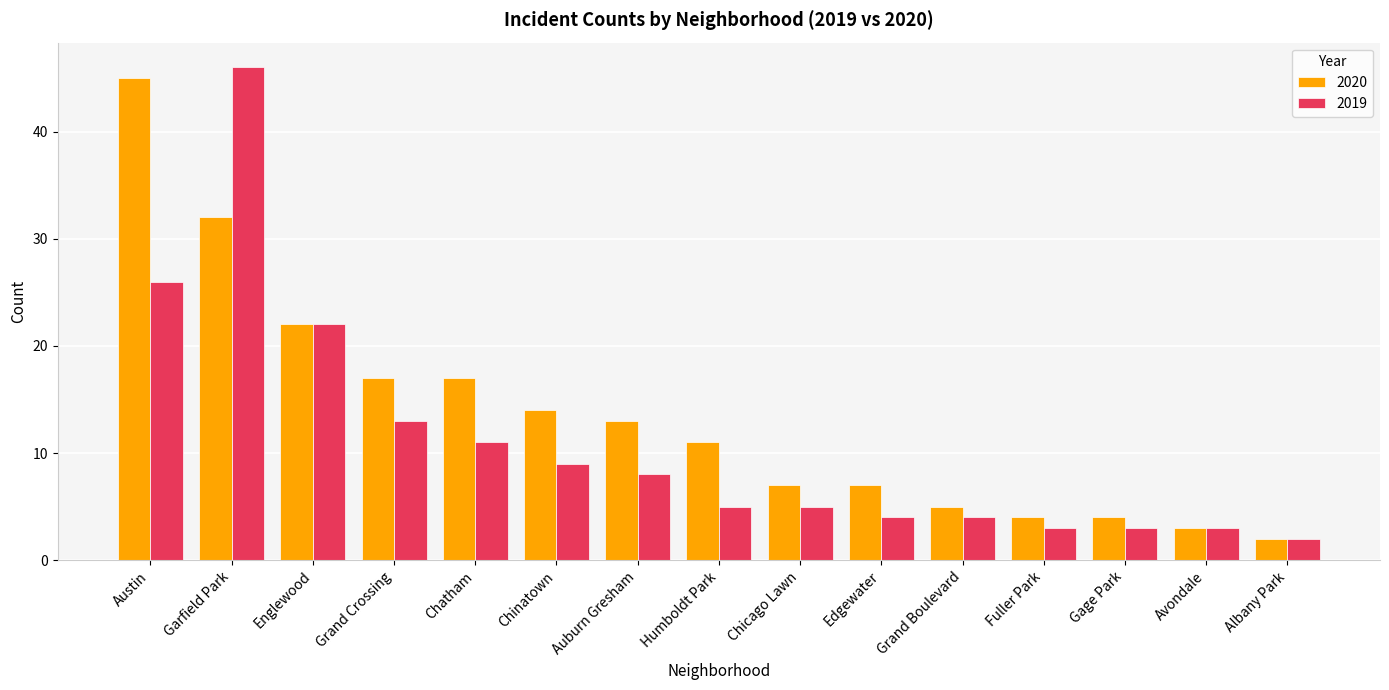

Reading left to right, transcribe all the data shown in this chart.

2020: Austin=45	Garfield Park=32	Englewood=22	Grand Crossing=17	Chatham=17	Chinatown=14	Auburn Gresham=13	Humboldt Park=11	Chicago Lawn=7	Edgewater=7	Grand Boulevard=5	Fuller Park=4	Gage Park=4	Avondale=3	Albany Park=2
2019: Austin=26	Garfield Park=46	Englewood=22	Grand Crossing=13	Chatham=11	Chinatown=9	Auburn Gresham=8	Humboldt Park=5	Chicago Lawn=5	Edgewater=4	Grand Boulevard=4	Fuller Park=3	Gage Park=3	Avondale=3	Albany Park=2